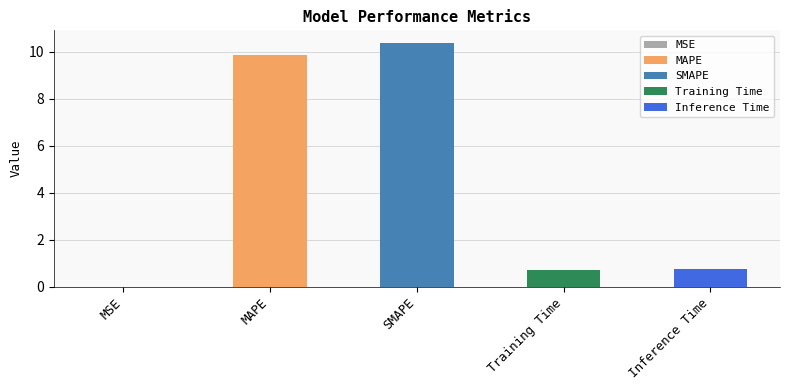

Reading right to left, what are all the values shown in this chart?

Inference Time=0.8	Training Time=0.7	SMAPE=10.4	MAPE=9.9	MSE=0.0